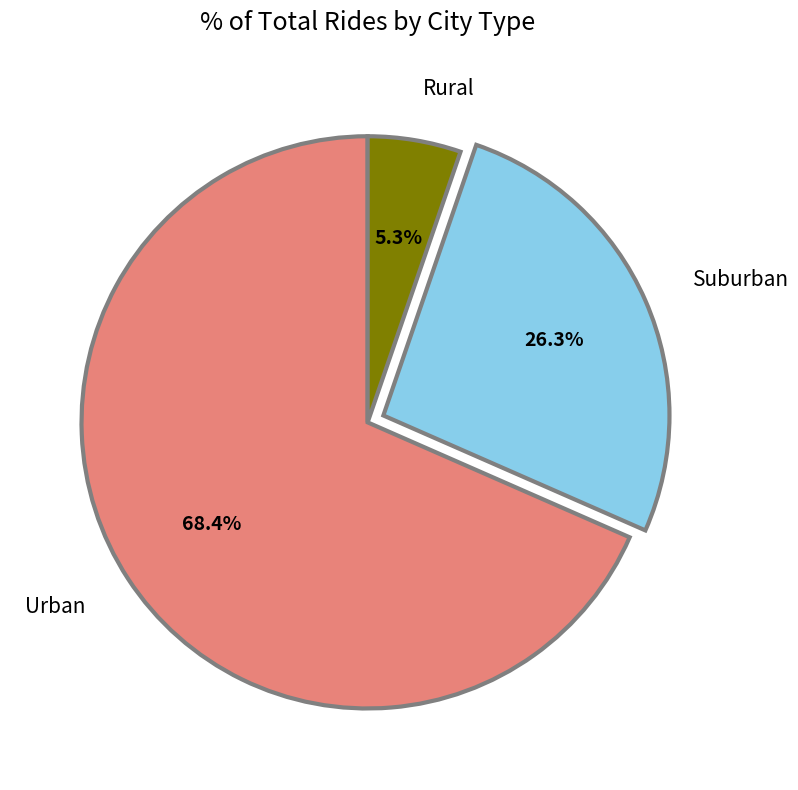

Combined, what portion of the pie is Suburban and Rural?

31.6%